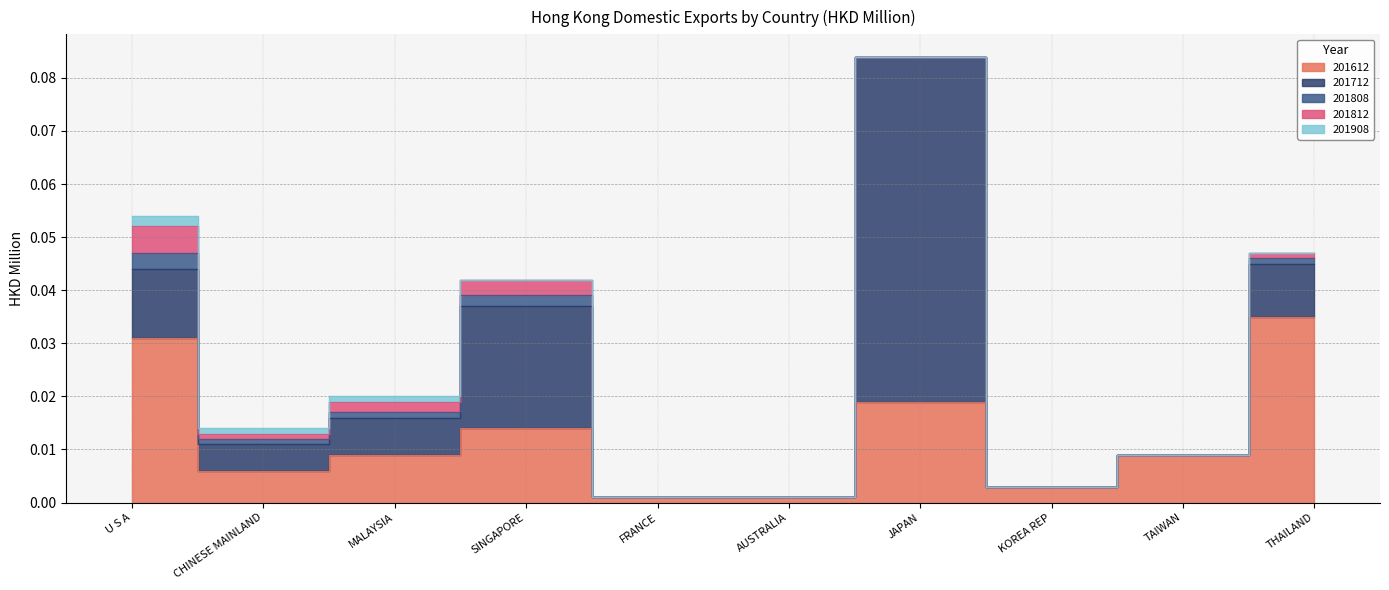

The 201808 series shows 0.0 at JAPAN. True or false?

False